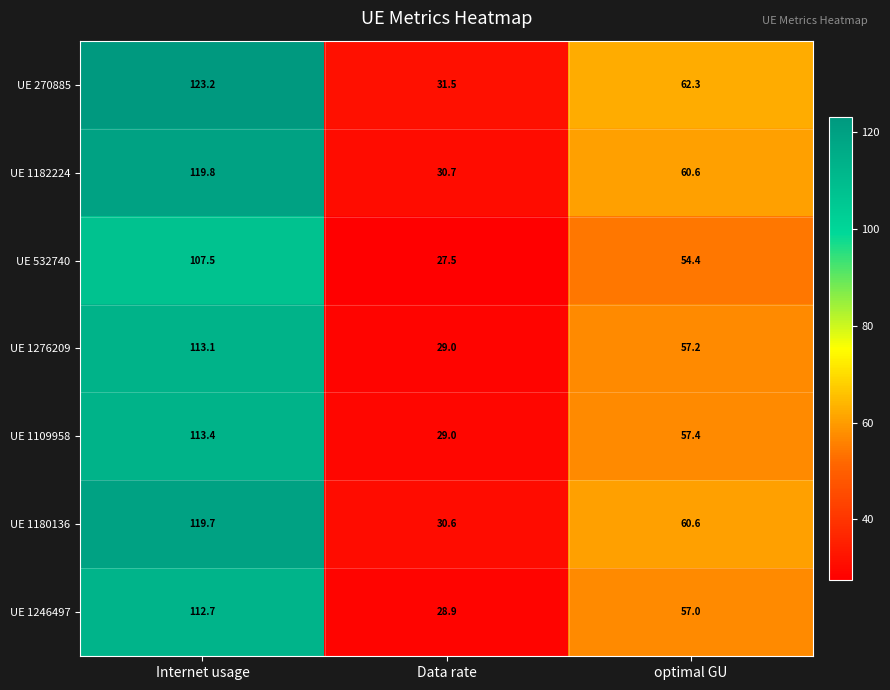

Where does the UE 1109958 series first go above 57?

Internet usage